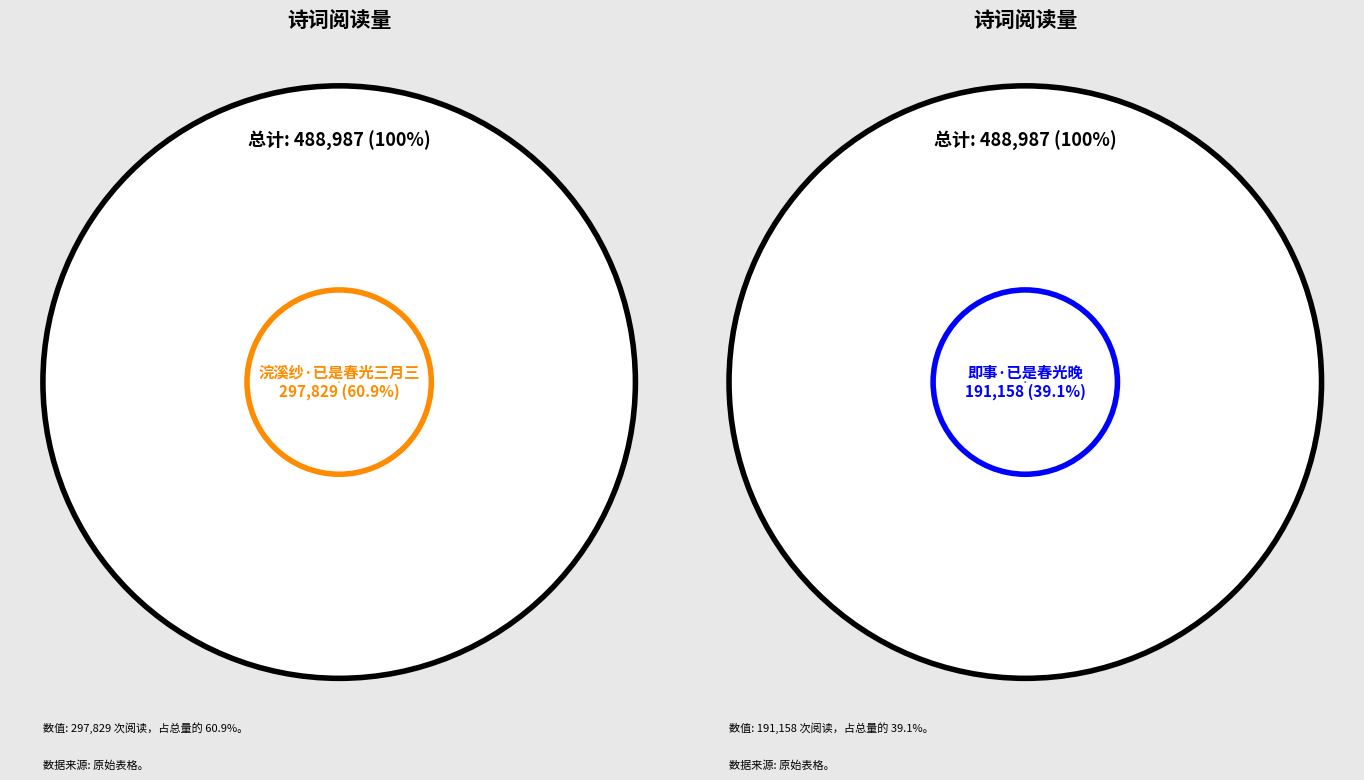

To the nearest percent, what percentage of the pie is 即事·已是春光晚?

39%